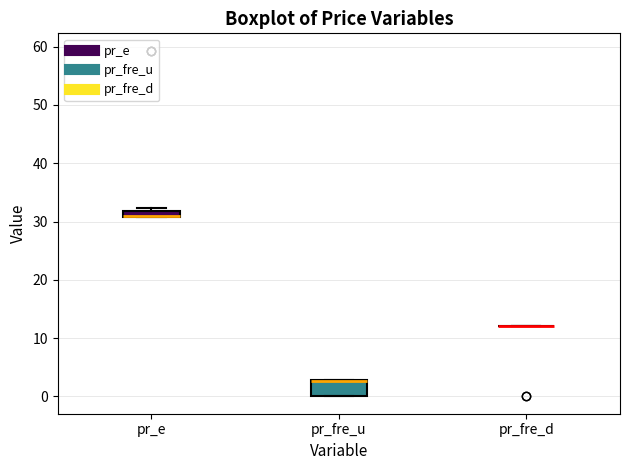

Which box is the tallest, from its lower edge to its upper edge?

pr_fre_u